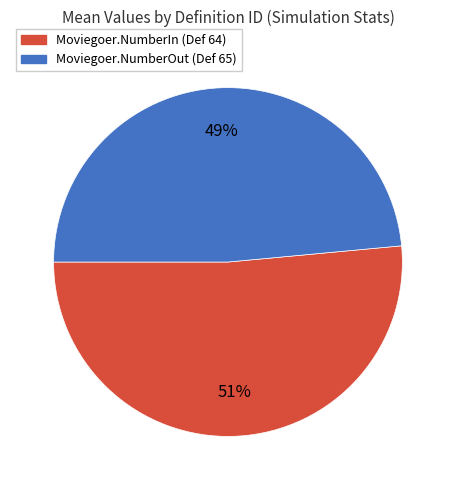

Is there any slice that represents more than half of the pie?

Yes